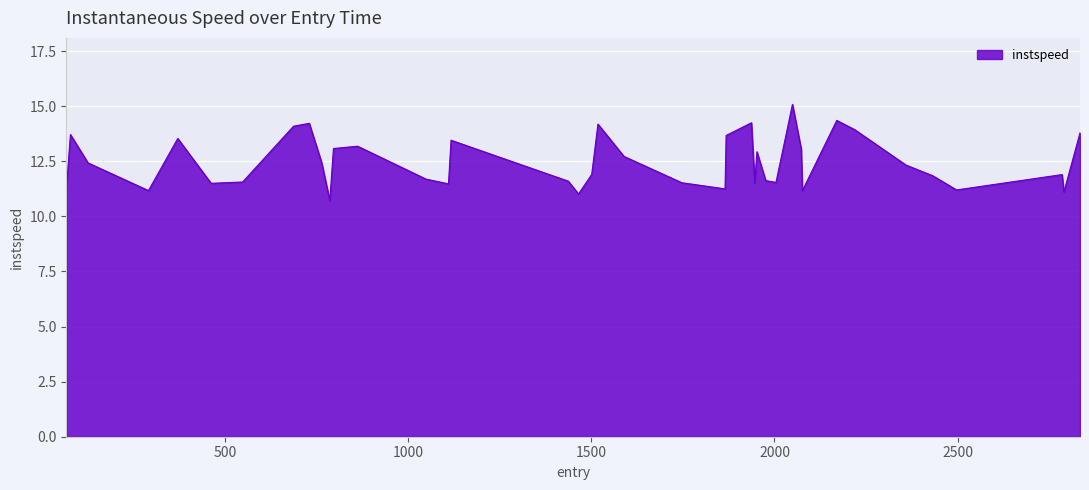

What is the difference between the maximum and minimum values?

4.4